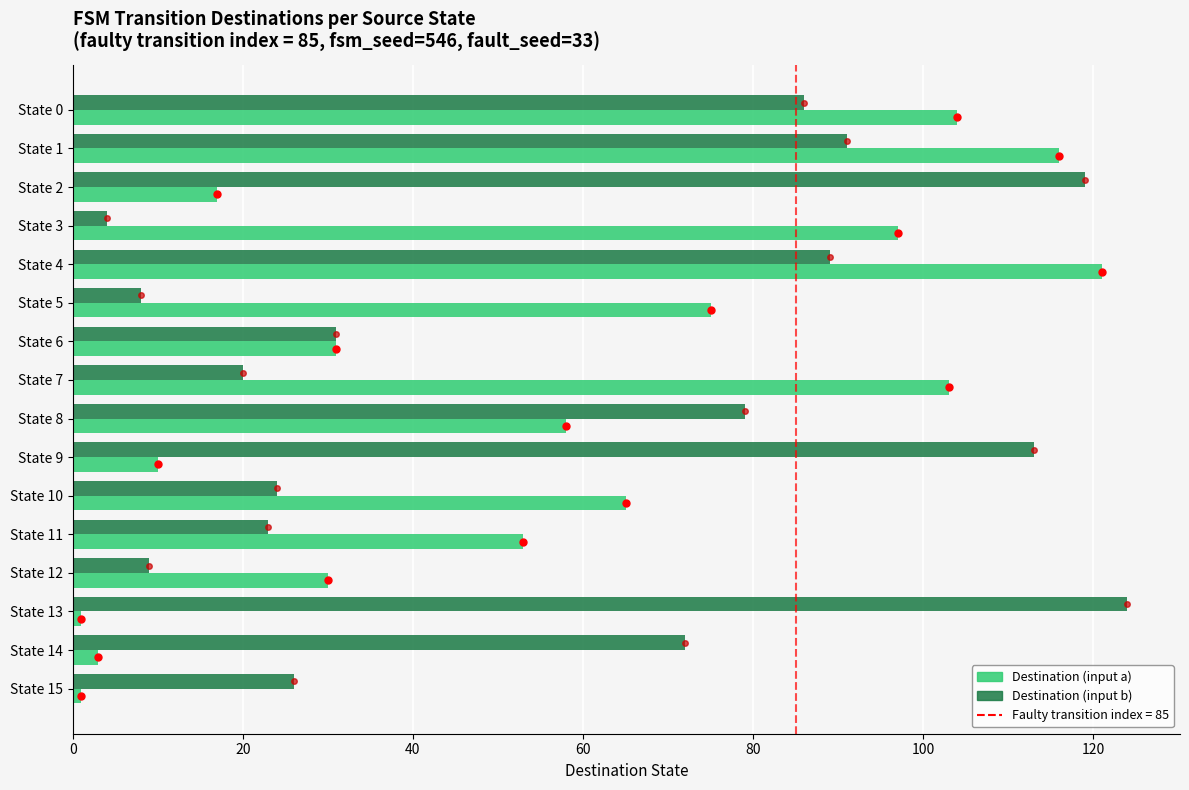

At which category does the chart reach its peak across all series?

State 13